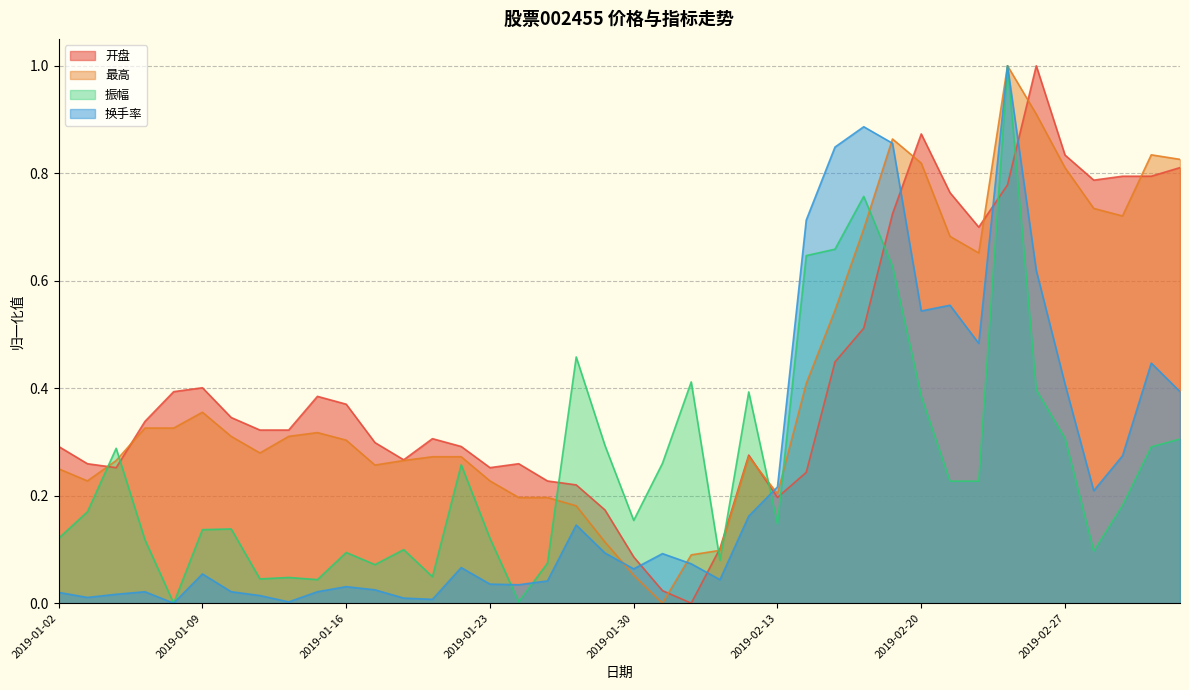

Is it true that 振幅 equals 0.6 at 2019-02-26?

False